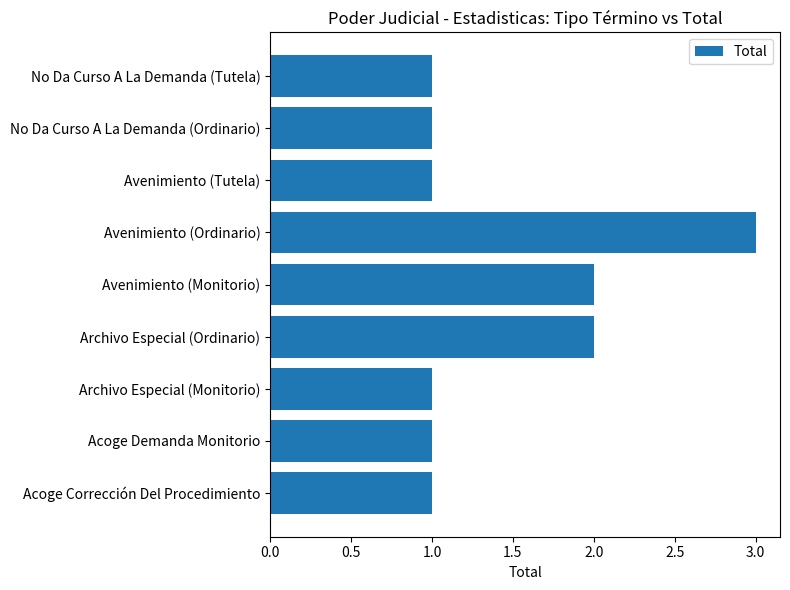

Reading bottom to top, list all the values displayed in this chart.

Acoge Corrección Del Procedimiento=1	Acoge Demanda Monitorio=1	Archivo Especial (Monitorio)=1	Archivo Especial (Ordinario)=2	Avenimiento (Monitorio)=2	Avenimiento (Ordinario)=3	Avenimiento (Tutela)=1	No Da Curso A La Demanda (Ordinario)=1	No Da Curso A La Demanda (Tutela)=1